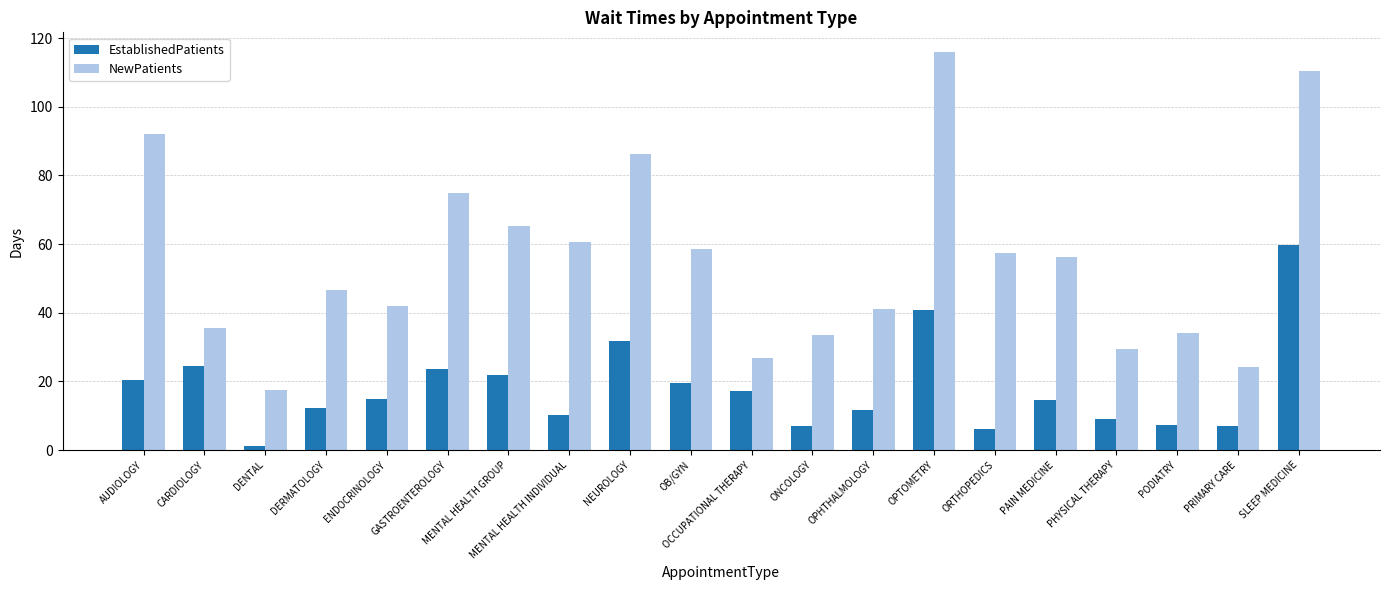

At which label does NewPatients reach its peak?

OPTOMETRY